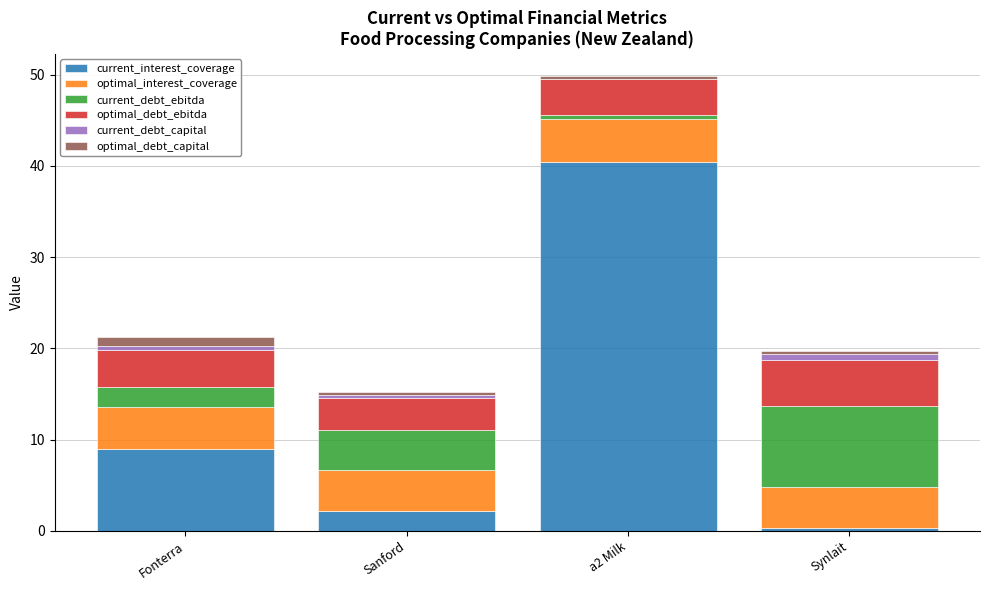

At which category is the sum across all series the highest?

a2 Milk